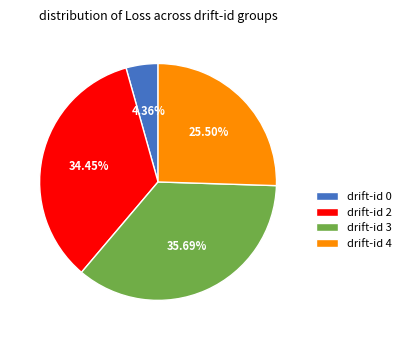

Is there any slice that represents more than half of the pie?

No